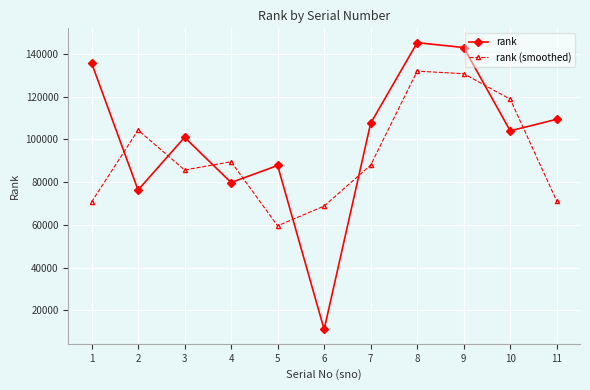

Rank the series at 3 from lowest to highest value.

rank (smoothed), rank